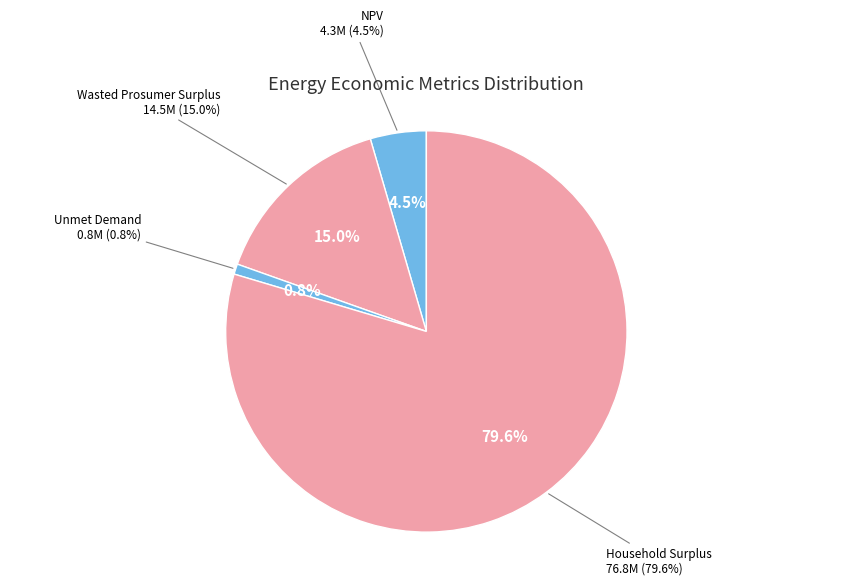

To the nearest percent, what is the difference between the NPV and Wasted Prosumer Surplus slice percentages?

11%